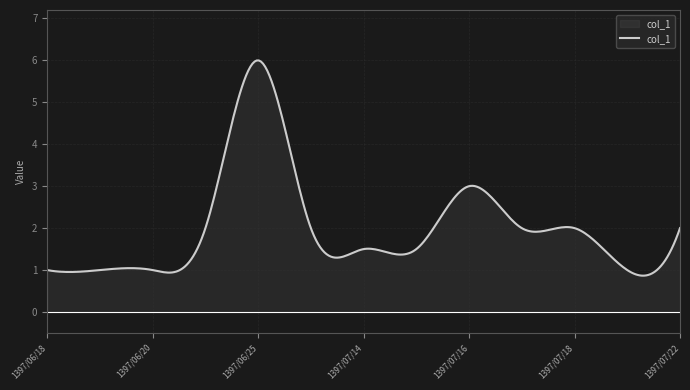

What is the difference between the maximum and minimum values?

5.1